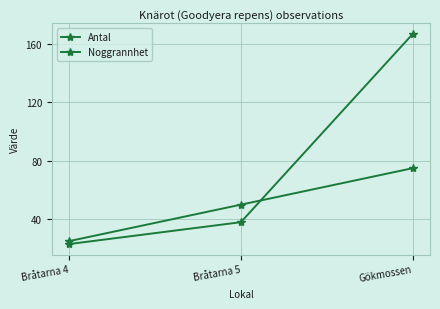

How many distinct data groups are displayed?

2